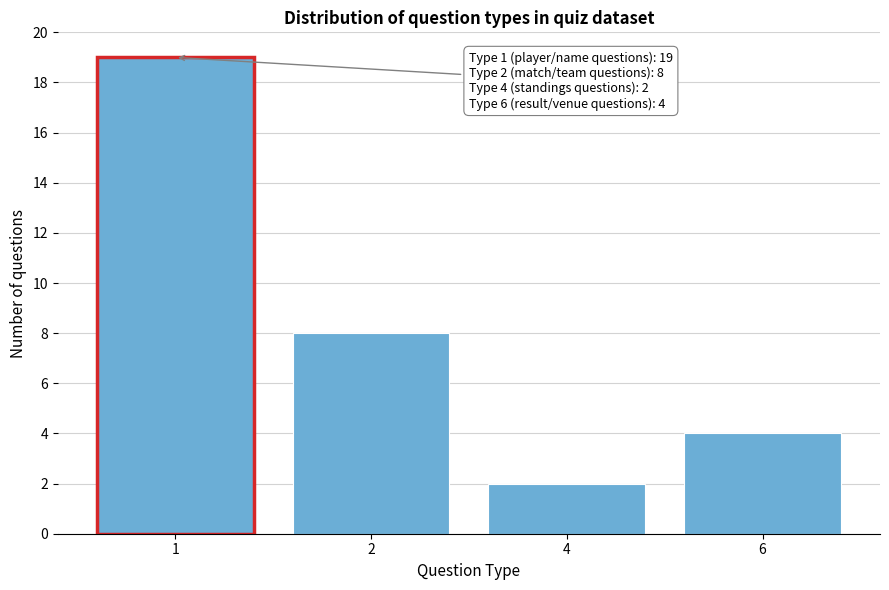

Reading left to right, extract all data points from this chart.

1=19	2=8	4=2	6=4